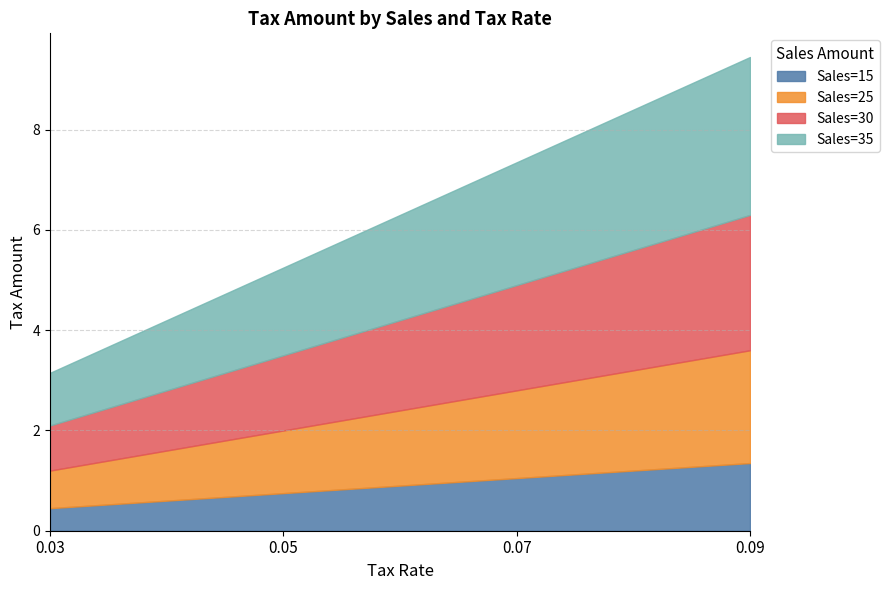

What is the total value across all series at 0.09?

9.5